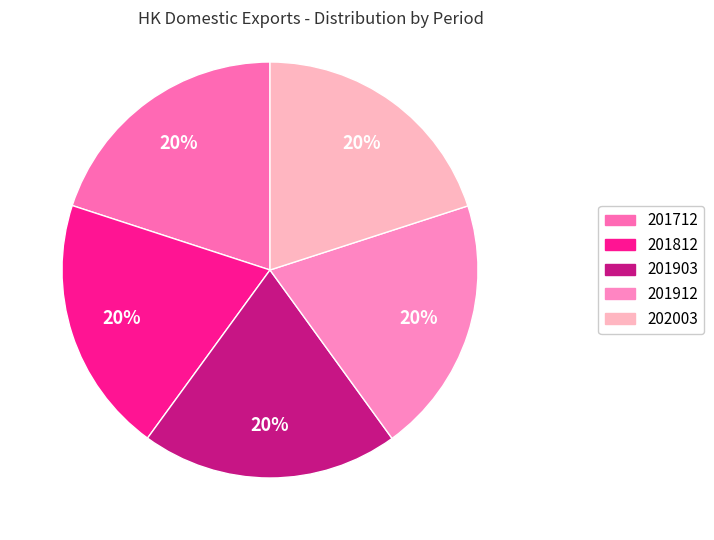

How many segments does this pie chart have?

5